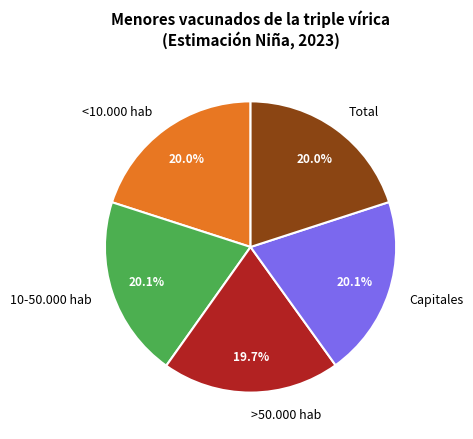

Combined, do Capitales and <10.000 hab account for over 50%?

No